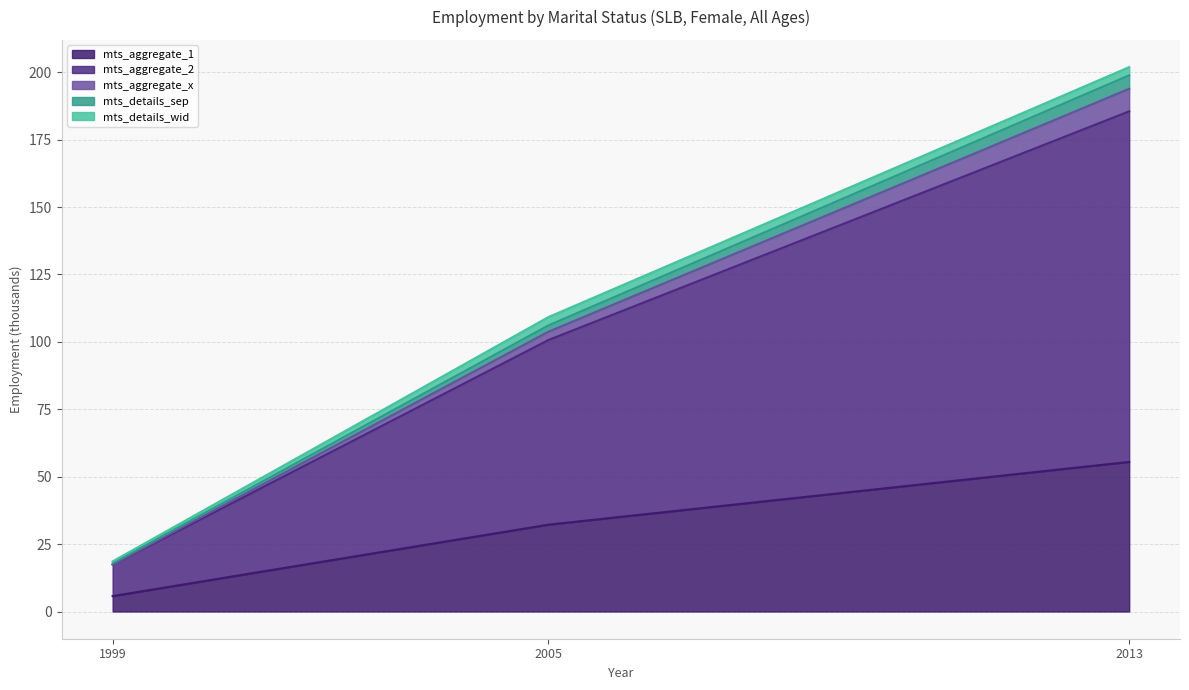

How many lines are shown in the chart?

5